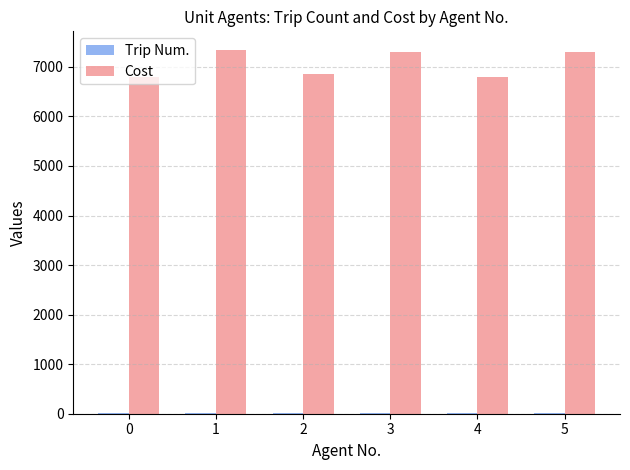

What is the spread (max minus min) of values at 2?

6834